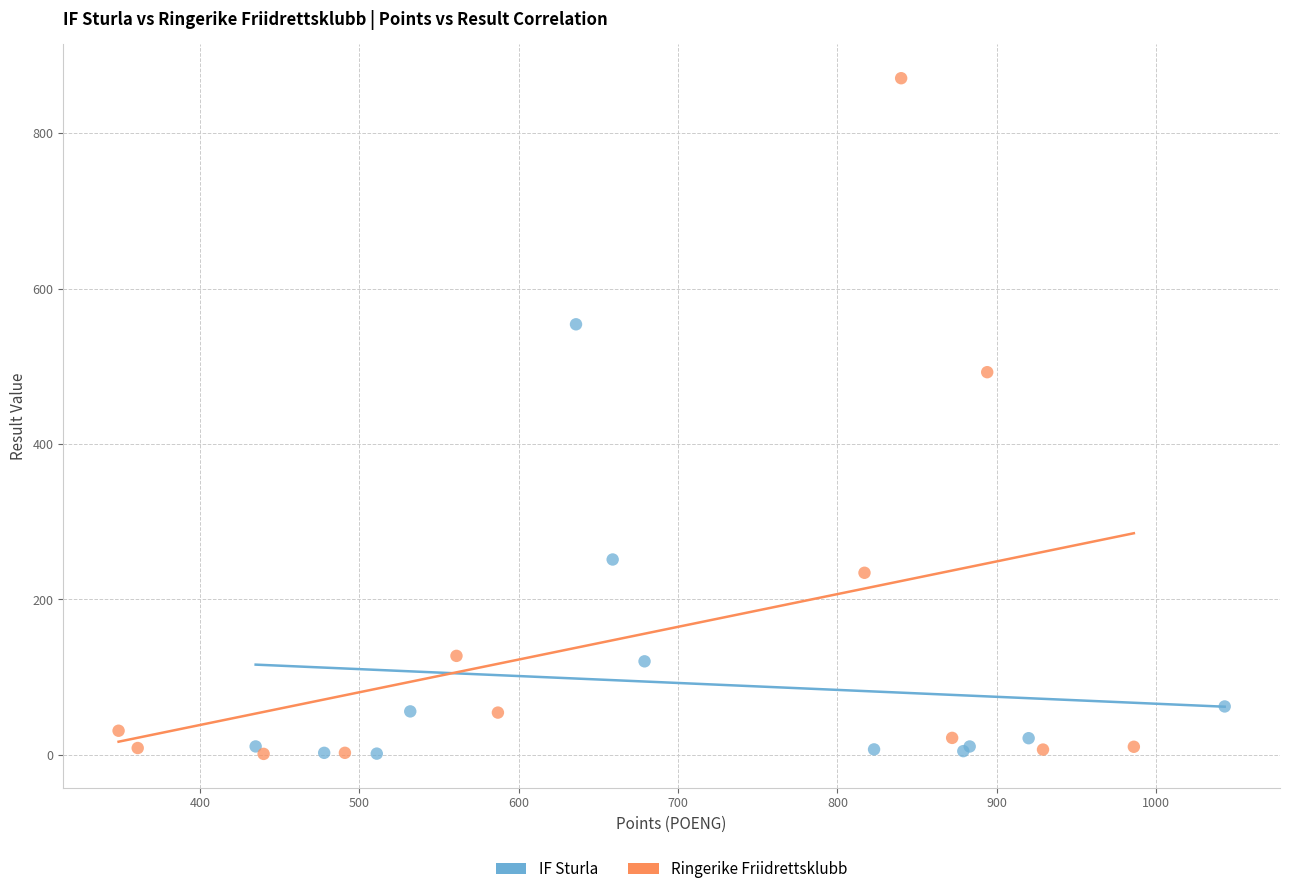

Which series has the widest spread of Y values?

Ringerike Friidrettsklubb